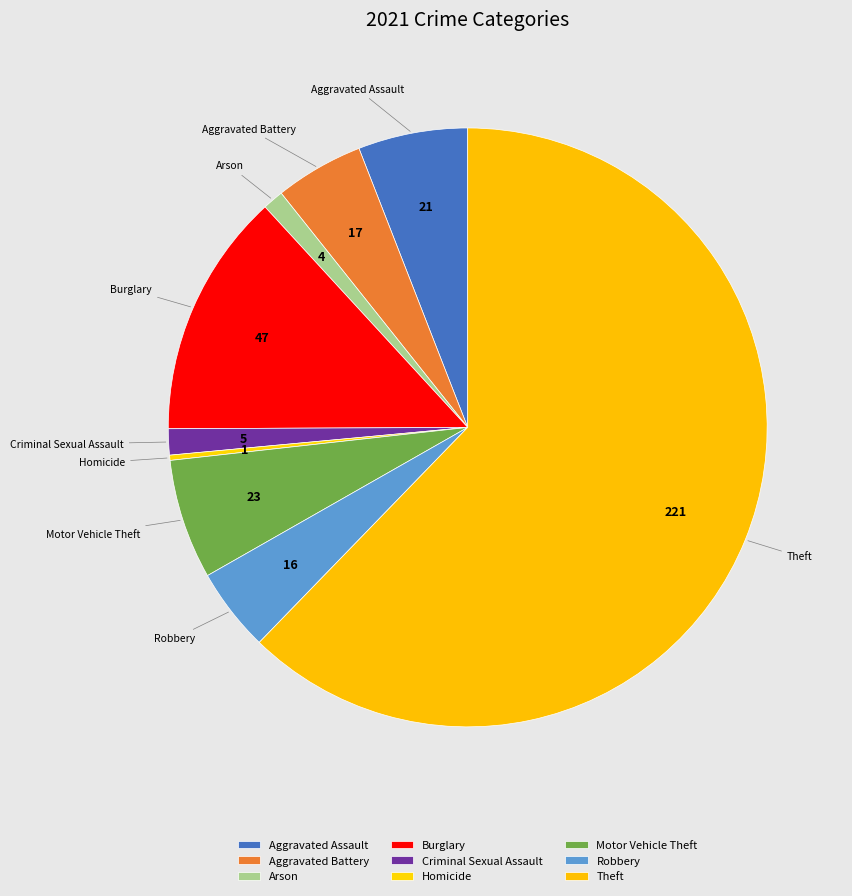

How many segments does this pie chart have?

9